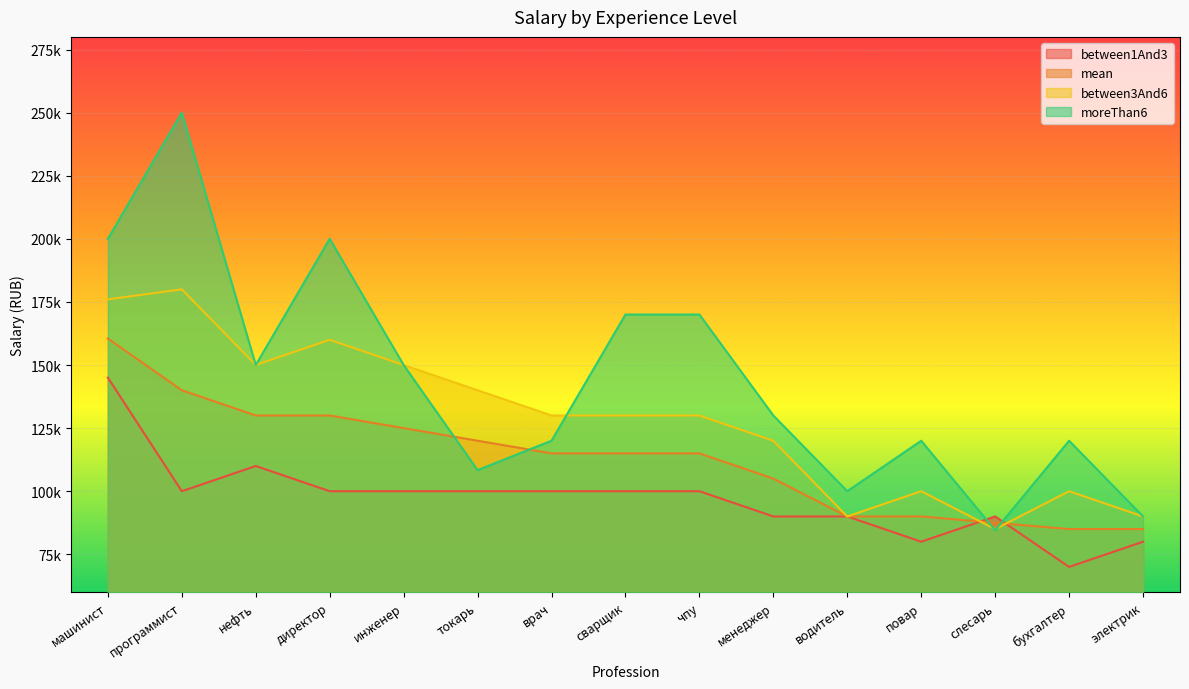

How many interior local peaks does the moreThan6 series have?

4